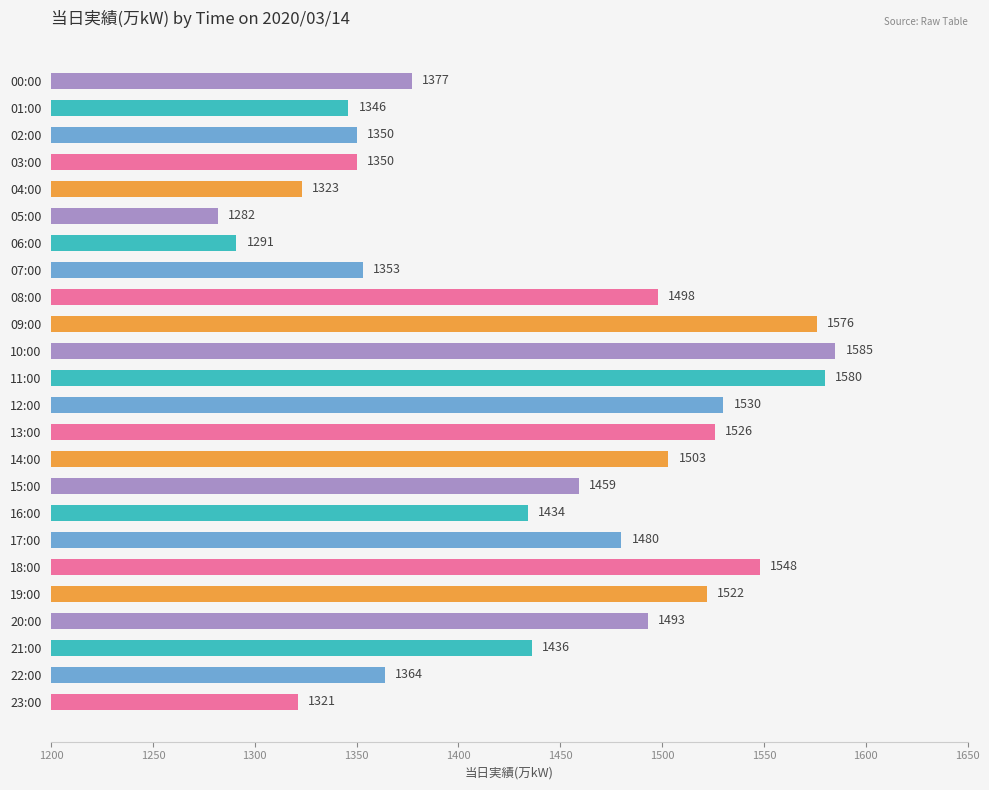

Which category has the lowest value across all series?

05:00